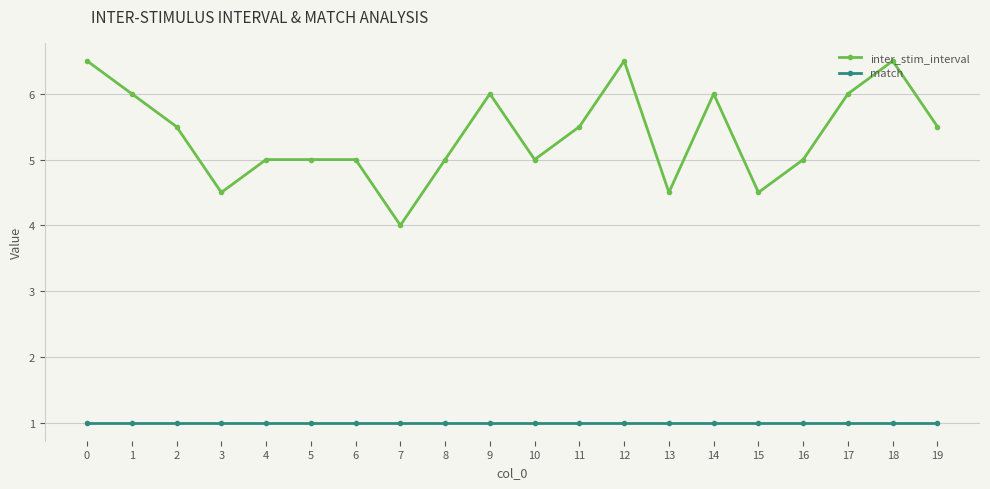

Does the chart have visible grid lines?

Yes